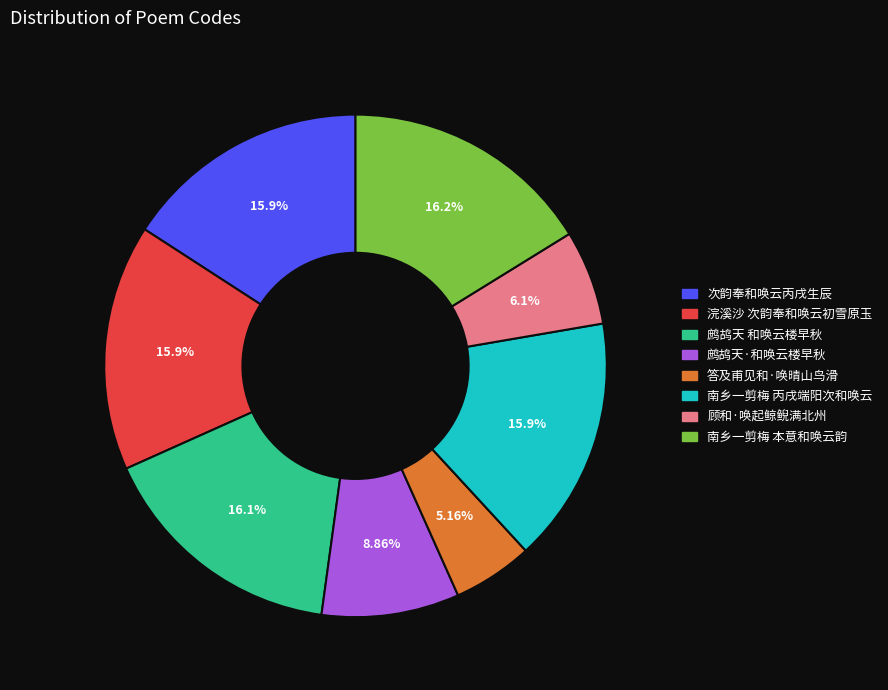

To the nearest percent, what percentage of the pie is 鹧鸪天 和唤云楼早秋?

16%